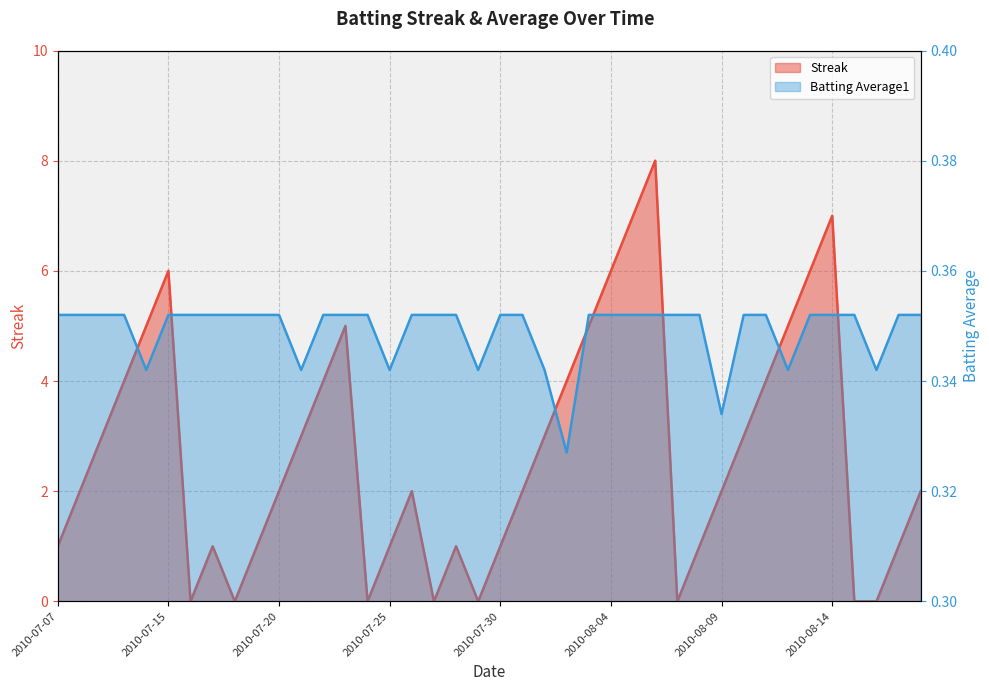

Reading left to right, transcribe all the data shown in this chart.

Streak: 2010-07-07=1.0	2010-07-08=2.0	2010-07-09=3.0	2010-07-10=4.0	2010-07-11=5.0	2010-07-15=6.0	2010-07-16=0.0	2010-07-17=1.0	2010-07-18=0.0	2010-07-19=1.0	2010-07-20=2.0	2010-07-21=3.0	2010-07-22=4.0	2010-07-23=5.0	2010-07-24=0.0	2010-07-25=1.0	2010-07-26=2.0	2010-07-27=0.0	2010-07-28=1.0	2010-07-29=0.0	2010-07-30=1.0	2010-07-31=2.0	2010-08-01=3.0	2010-08-02=4.0	2010-08-03=5.0	2010-08-04=6.0	2010-08-05=7.0	2010-08-06=8.0	2010-08-07=0.0	2010-08-08=1.0	2010-08-09=2.0	2010-08-10=3.0	2010-08-11=4.0	2010-08-12=5.0	2010-08-13=6.0	2010-08-14=7.0	2010-08-15=0.0	2010-08-16=0.0	2010-08-17=1.0	2010-08-18=2.0
Batting Average1: 2010-07-07=0.4	2010-07-08=0.4	2010-07-09=0.4	2010-07-10=0.4	2010-07-11=0.3	2010-07-15=0.4	2010-07-16=0.4	2010-07-17=0.4	2010-07-18=0.4	2010-07-19=0.4	2010-07-20=0.4	2010-07-21=0.3	2010-07-22=0.4	2010-07-23=0.4	2010-07-24=0.4	2010-07-25=0.3	2010-07-26=0.4	2010-07-27=0.4	2010-07-28=0.4	2010-07-29=0.3	2010-07-30=0.4	2010-07-31=0.4	2010-08-01=0.3	2010-08-02=0.3	2010-08-03=0.4	2010-08-04=0.4	2010-08-05=0.4	2010-08-06=0.4	2010-08-07=0.4	2010-08-08=0.4	2010-08-09=0.3	2010-08-10=0.4	2010-08-11=0.4	2010-08-12=0.3	2010-08-13=0.4	2010-08-14=0.4	2010-08-15=0.4	2010-08-16=0.3	2010-08-17=0.4	2010-08-18=0.4